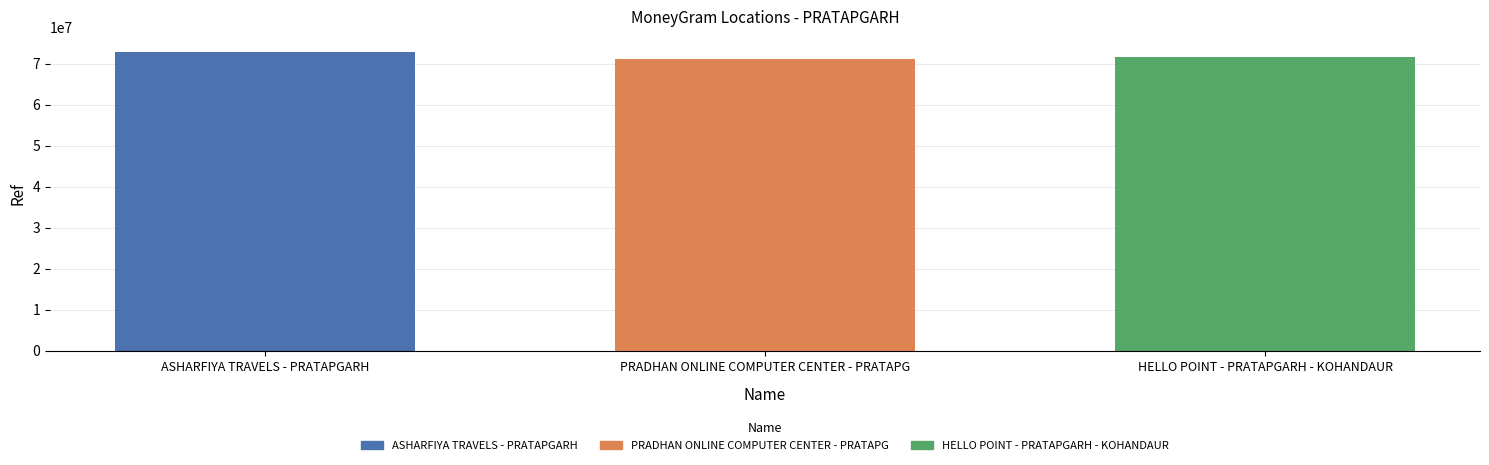

The value at PRADHAN ONLINE COMPUTER CENTER - PRATAPG is 36095744. True or false?

False